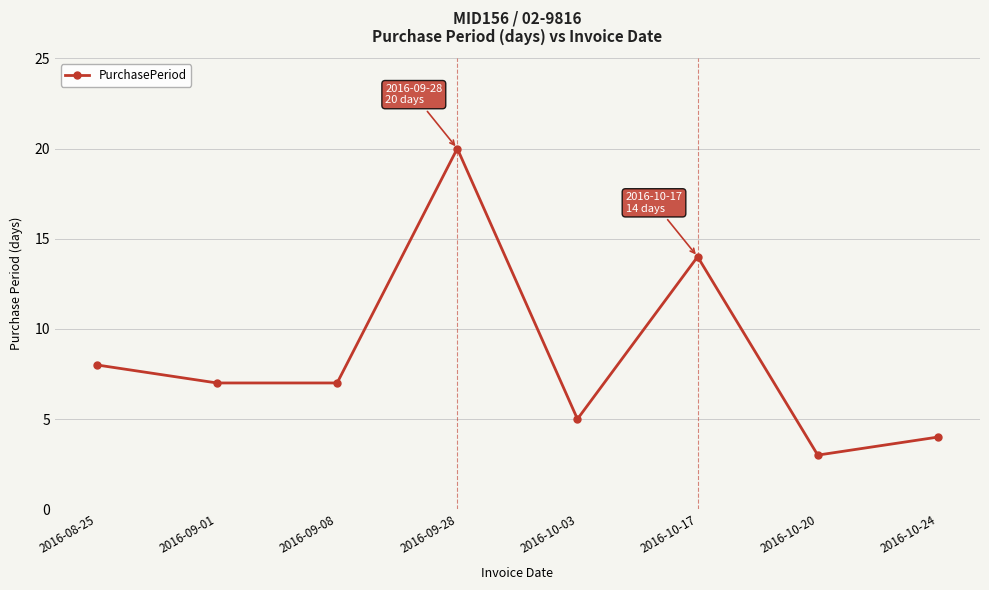

Which category has the highest value across all series?

2016-09-28